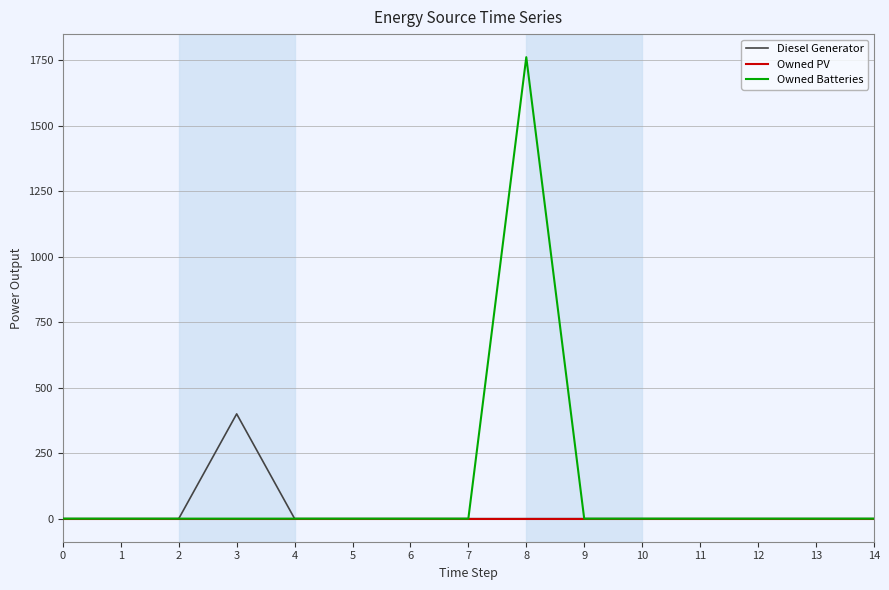

Reading left to right, what are all the values shown in this chart?

Diesel Generator: 0	0	0	400	0	0	0	0	0	0	0	0	0	0	0
Owned PV: 0	0	0	0	0	0	0	0	0	0	0	0	0	0	0
Owned Batteries: 0	0	0	0	0	0	0	0	1762	0	0	0	0	0	0